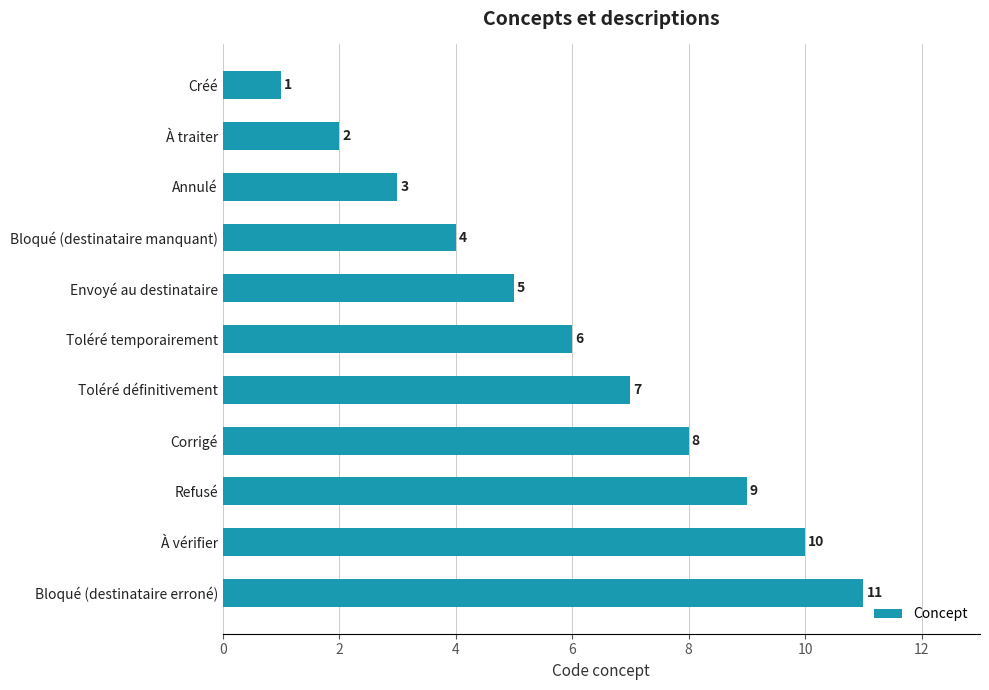

How many values are below 6?

5